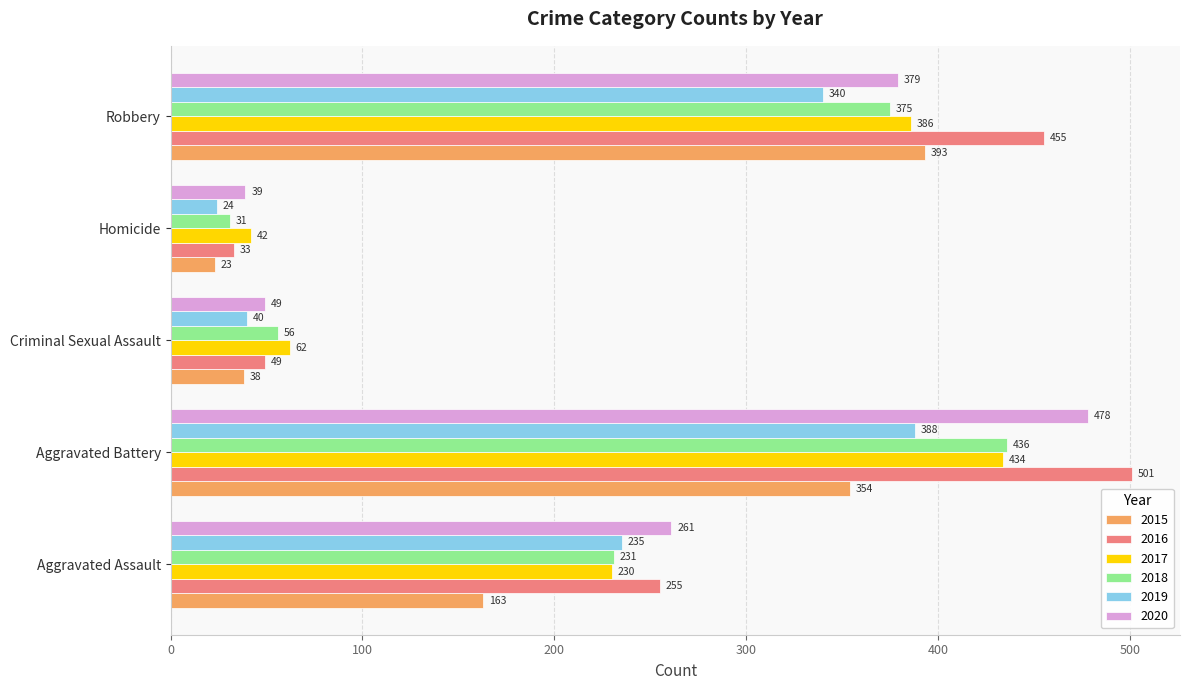

List the labels in order of 2017 value, largest first.

Aggravated Battery, Robbery, Aggravated Assault, Criminal Sexual Assault, Homicide